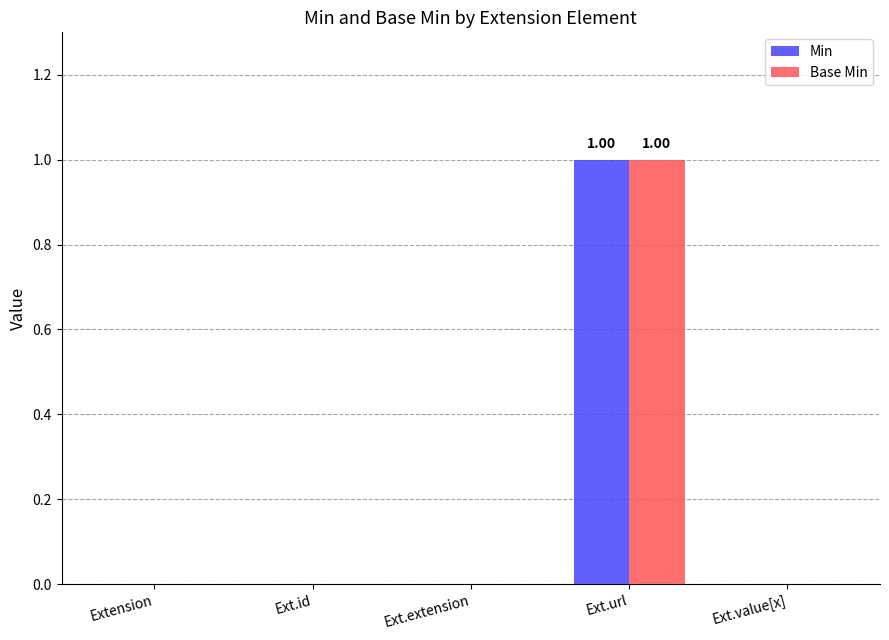

At which category does the chart reach its peak across all series?

Ext.url